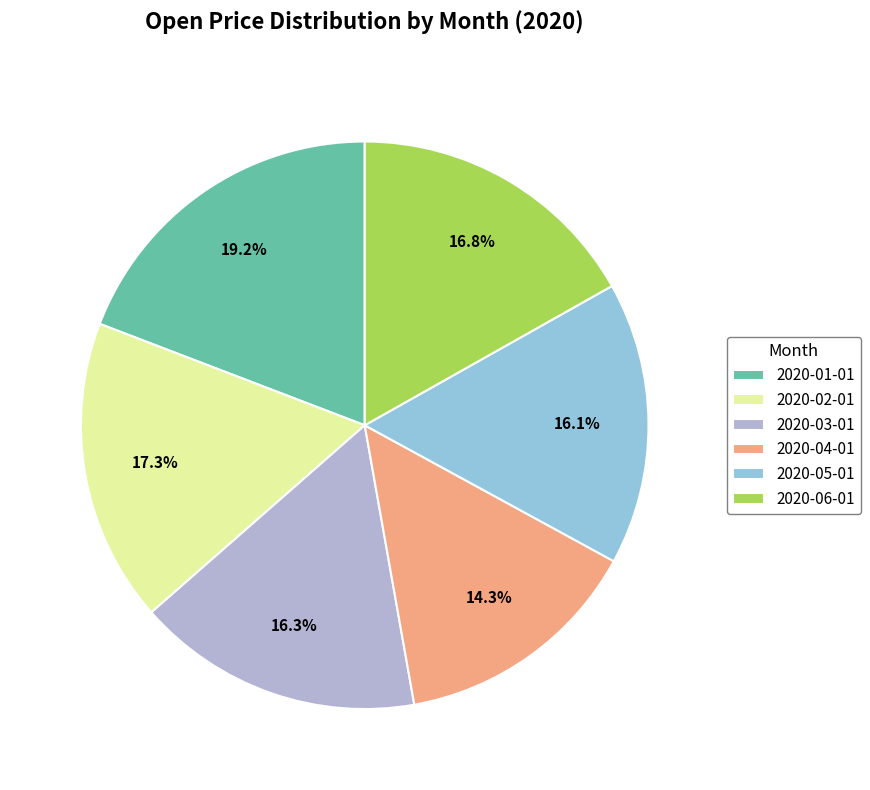

Does 2020-01-01 represent more than half of the total?

No